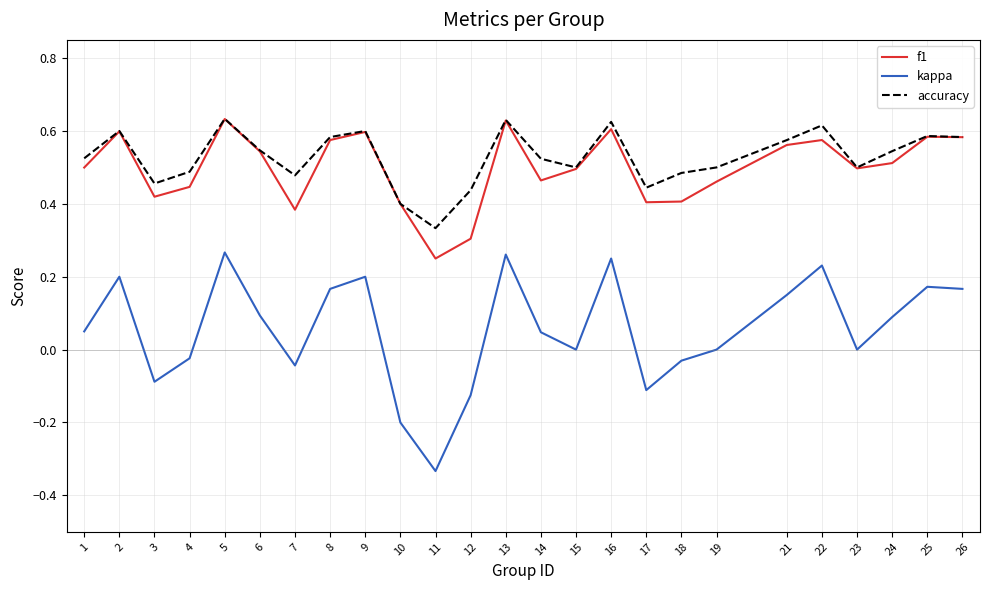

What is the total value across all series at 2?

1.4